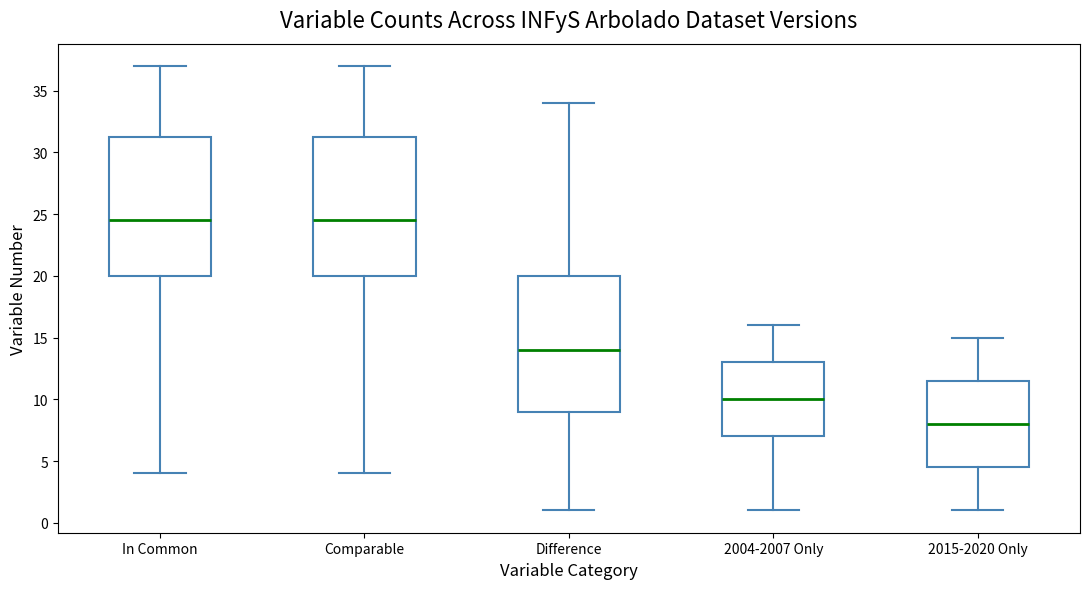

Which box has the lowest median line?

2015-2020 Only